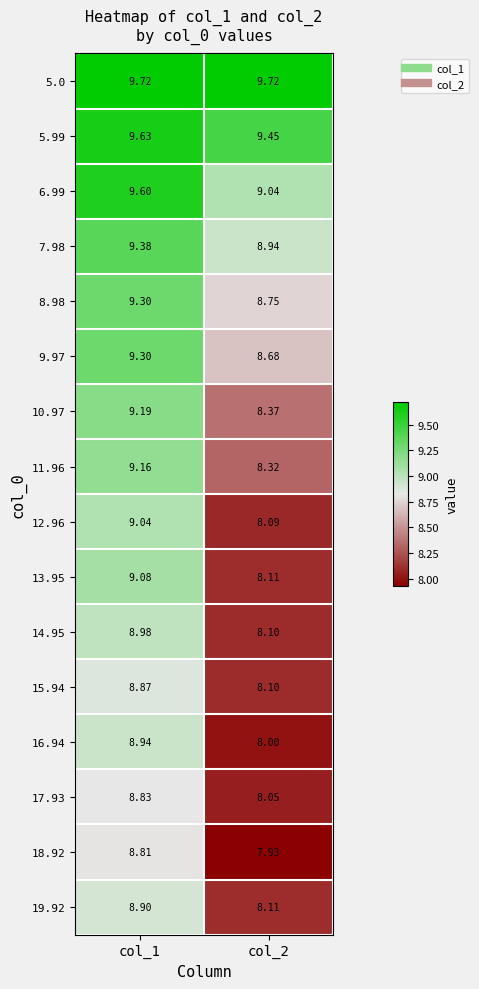

How many data points in 13.95 are less than 9?

1